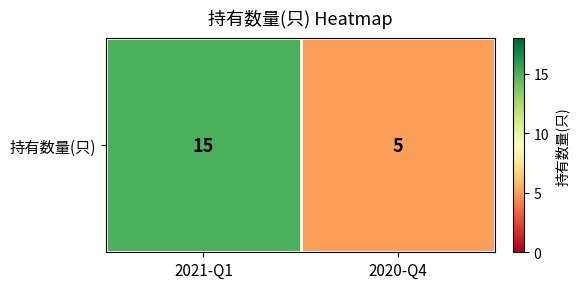

List the labels in order of value, largest first.

2021-Q1, 2020-Q4